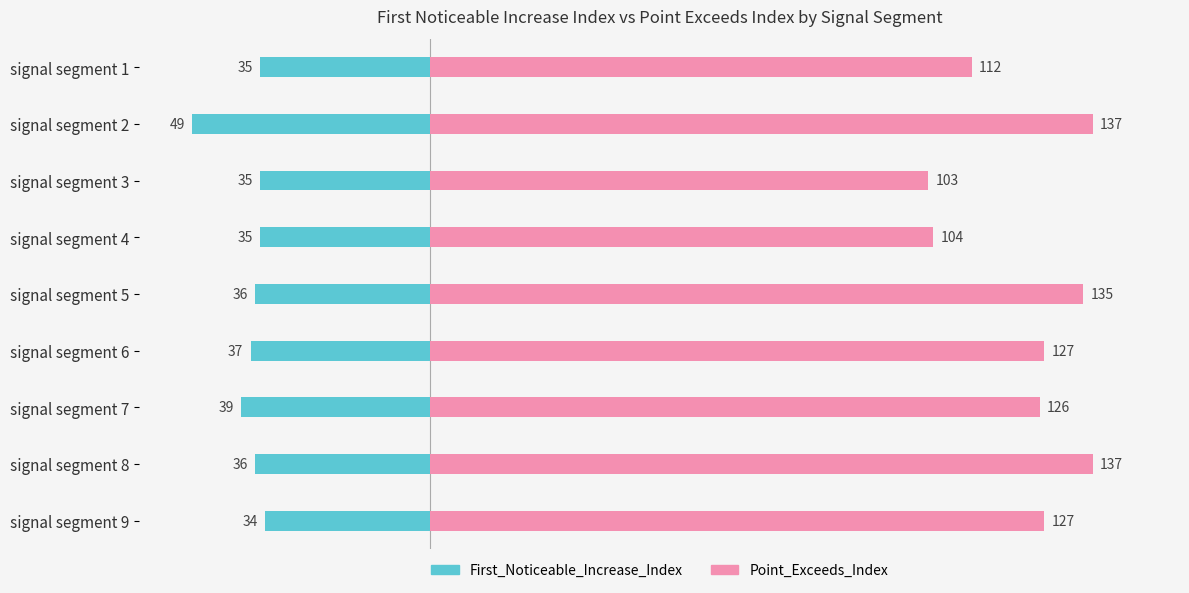

Rank the series by their average value, from highest to lowest.

Point_Exceeds_Index, First_Noticeable_Increase_Index